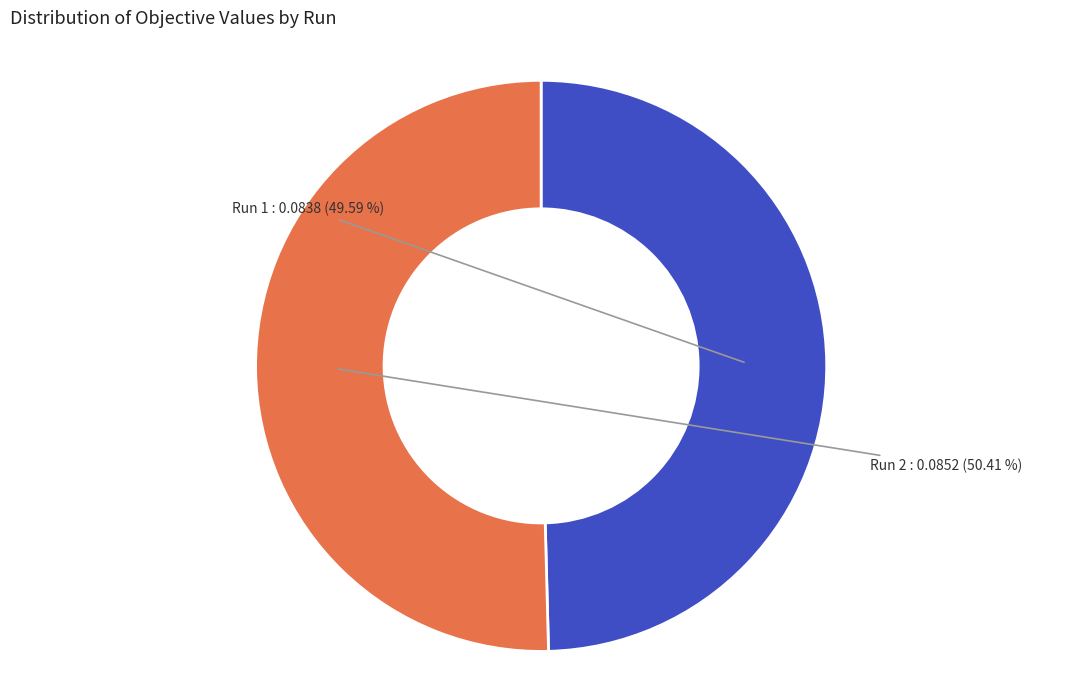

How many segments does this pie chart have?

2